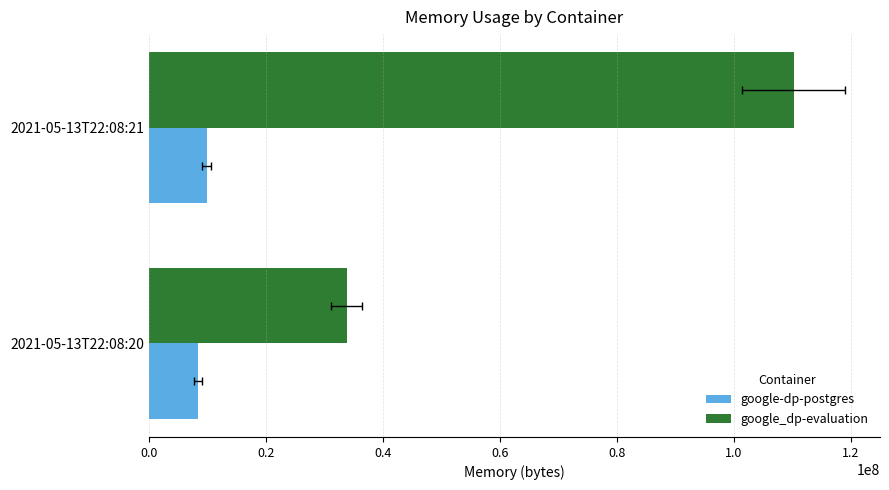

What is the value of the google_dp-evaluation bar at the 2nd from the left?

110206976